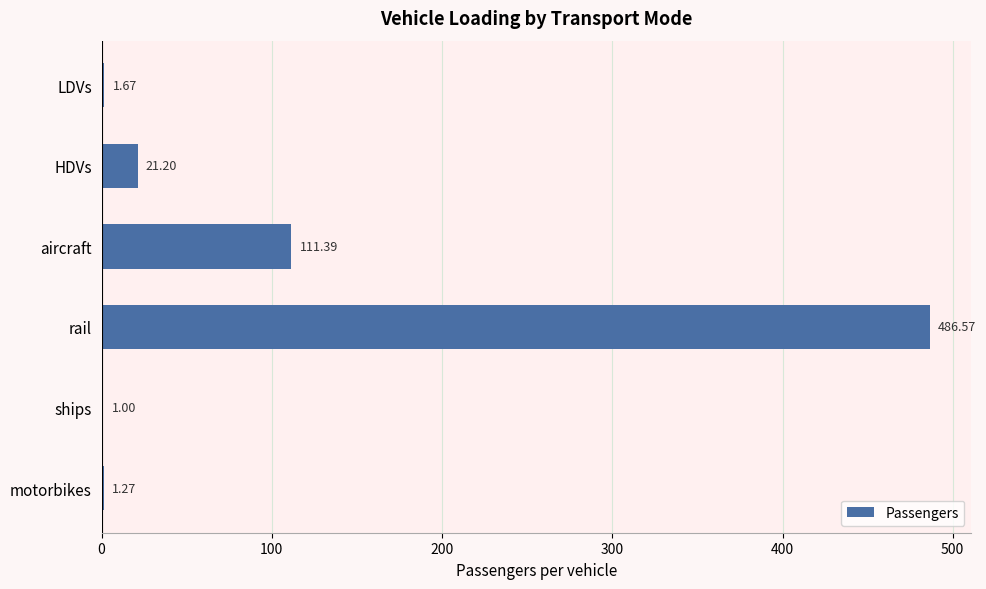

Which label corresponds to the largest value in the chart?

rail